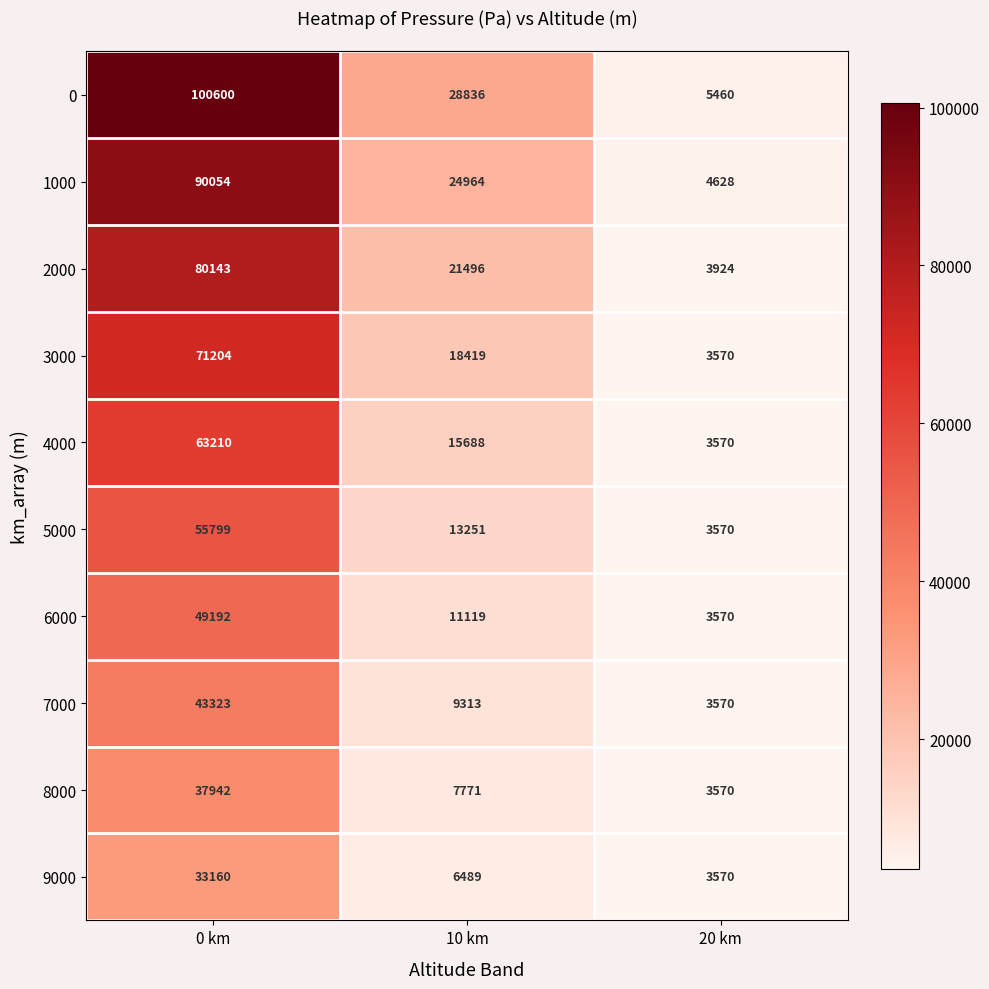

Reading left to right, list all the values displayed in this chart.

0: 100600	28836	5460
1000: 90054	24964	4628
2000: 80143	21496	3924
3000: 71204	18419	3570
4000: 63210	15688	3570
5000: 55799	13251	3570
6000: 49192	11119	3570
7000: 43323	9313	3570
8000: 37942	7771	3570
9000: 33160	6489	3570